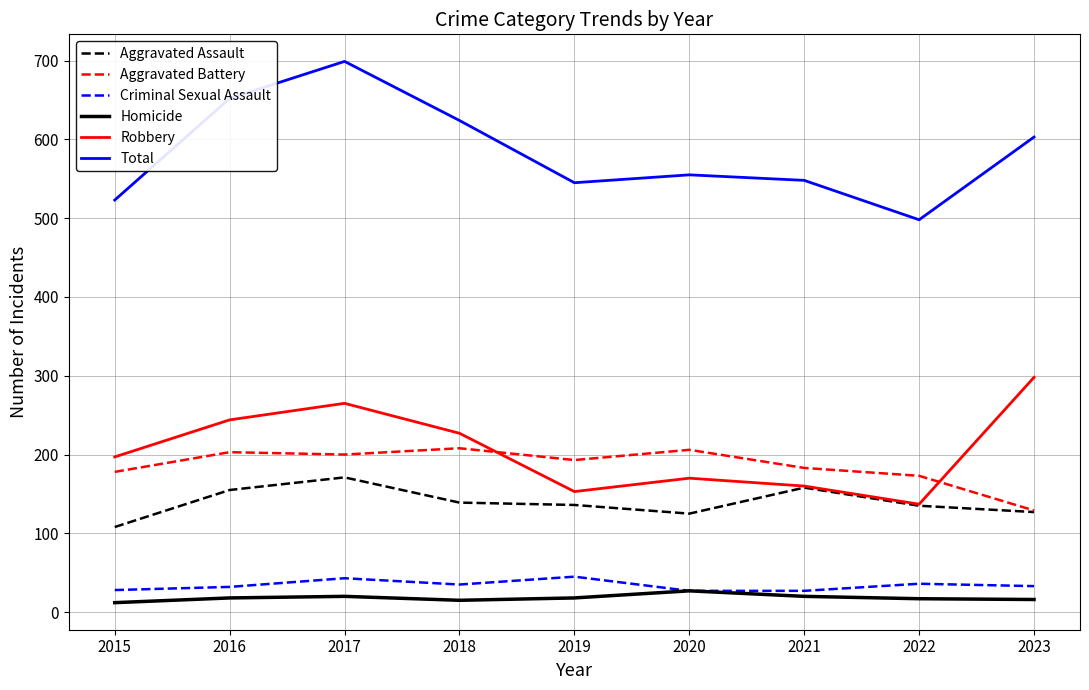

Which series has the widest spread of values?

Total